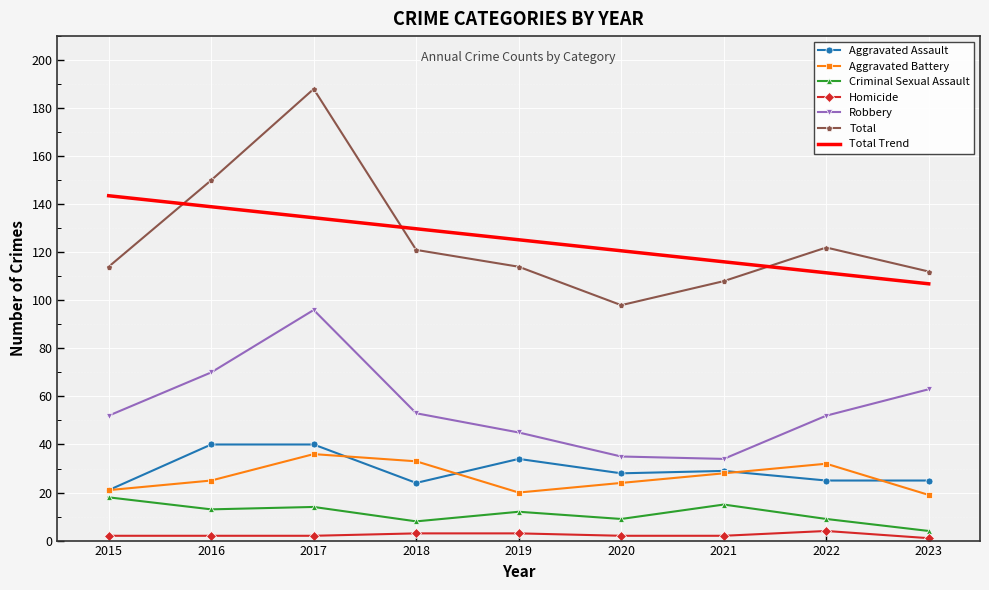

Which series has the largest range (max minus min)?

Total